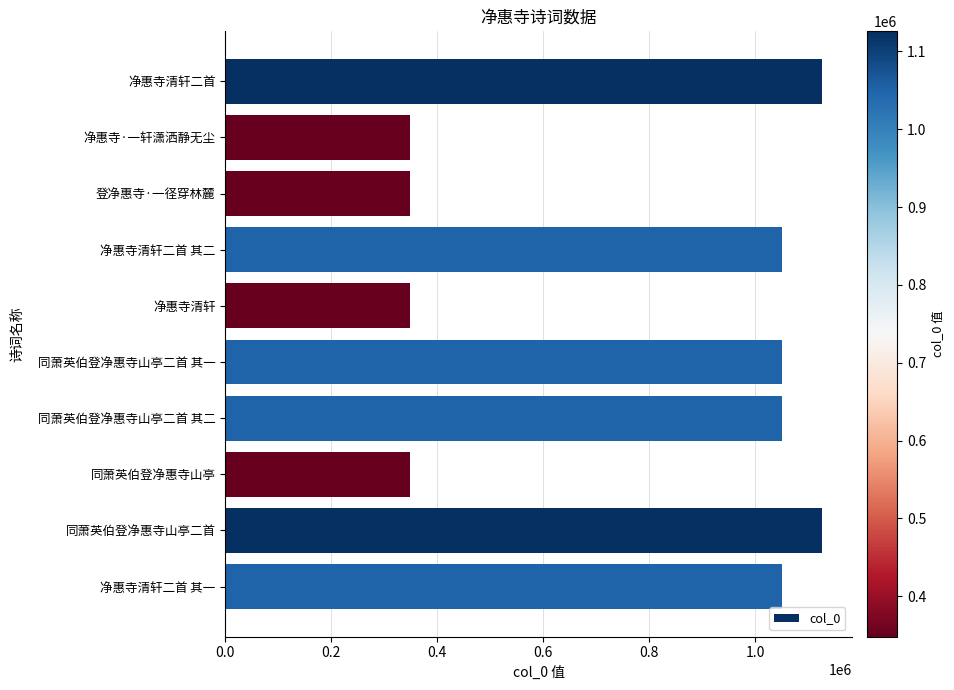

What is the sum of all values?

7847994